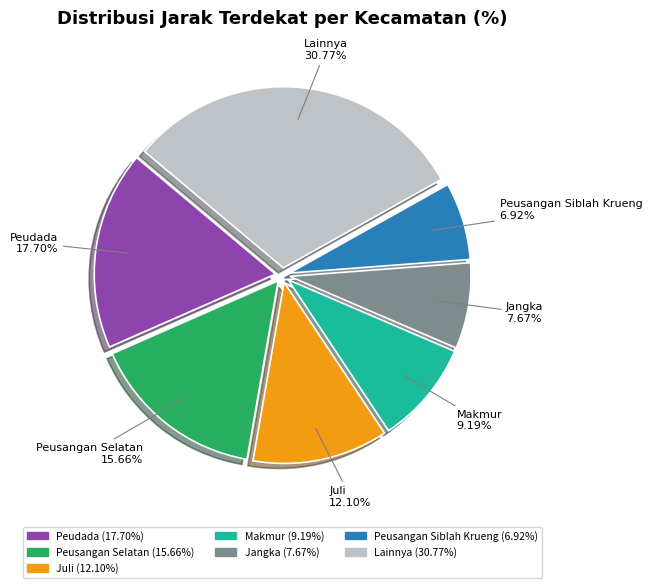

Is there any slice that represents more than half of the pie?

No